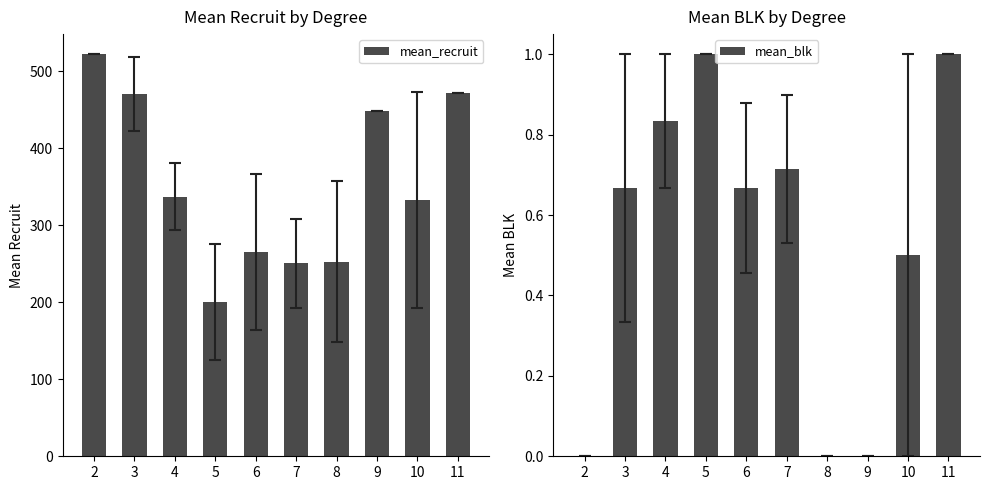

Reading left to right, transcribe all the data shown in this chart.

mean_recruit: 522.0	470.7	337.2	200.4	265.2	250.3	252.6	448.0	333.0	471.0
mean_blk: 0.0	0.7	0.8	1.0	0.7	0.7	0.0	0.0	0.5	1.0